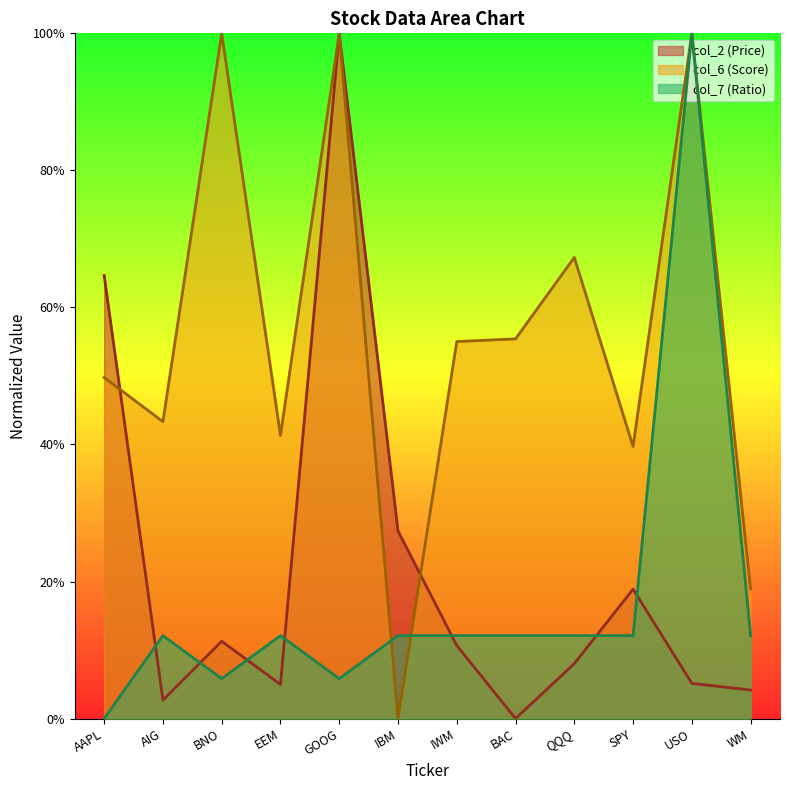

Does the chart display data point markers on the line(s)?

No